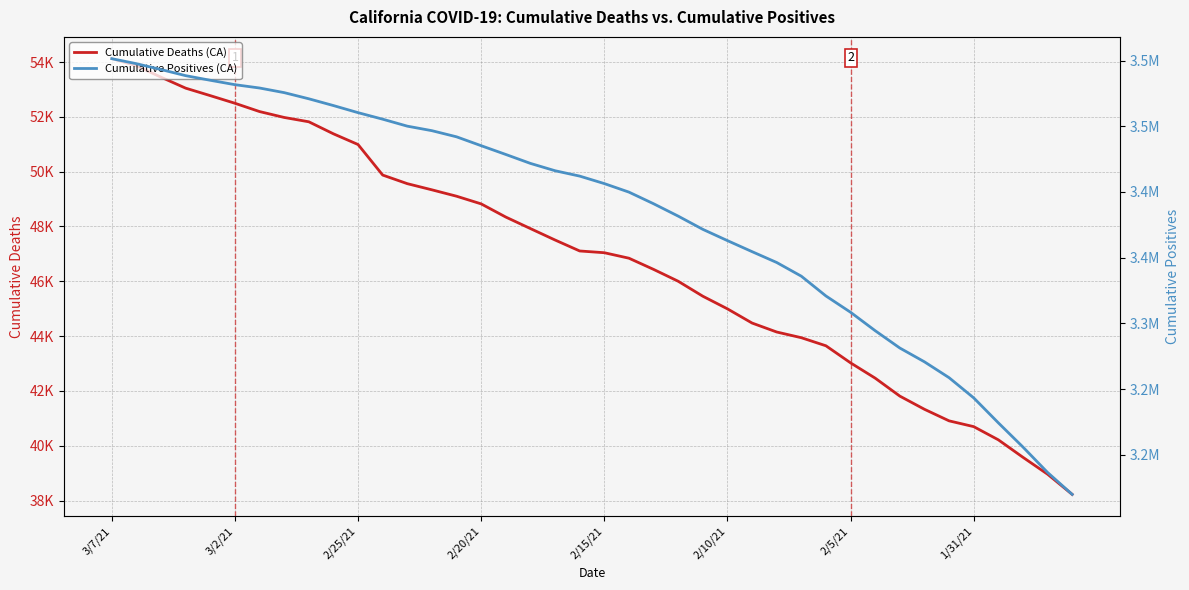

Between 28 and 36, which is larger?

28